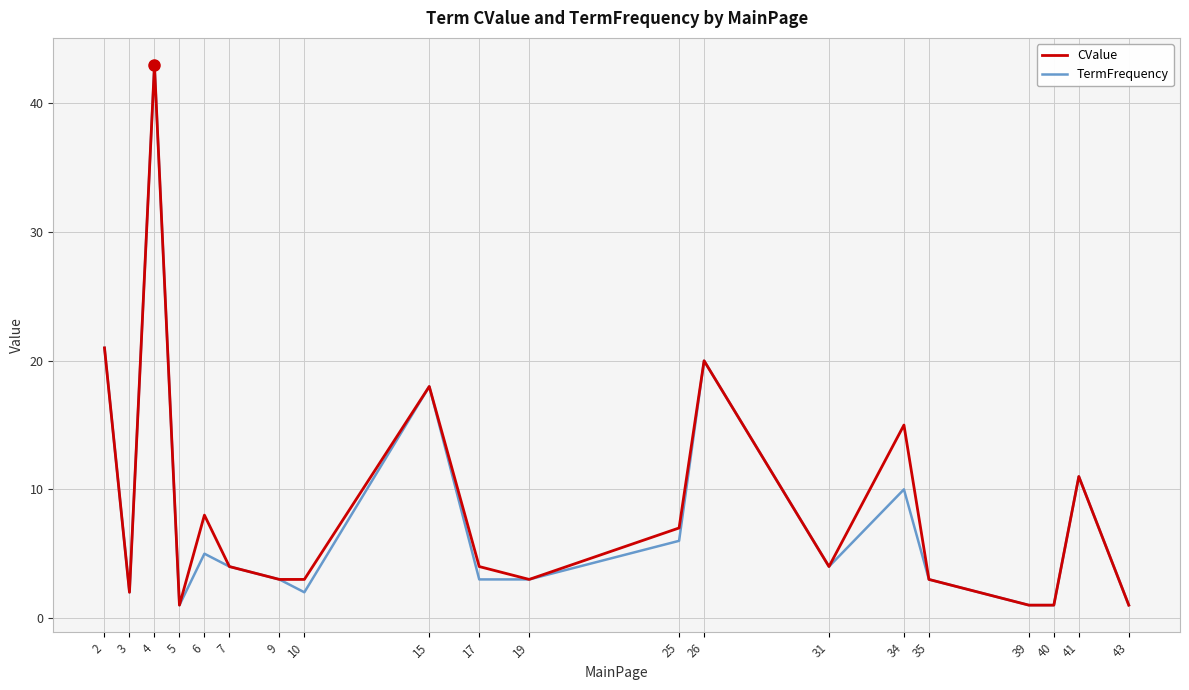

What is the minimum value shown in the chart?

1